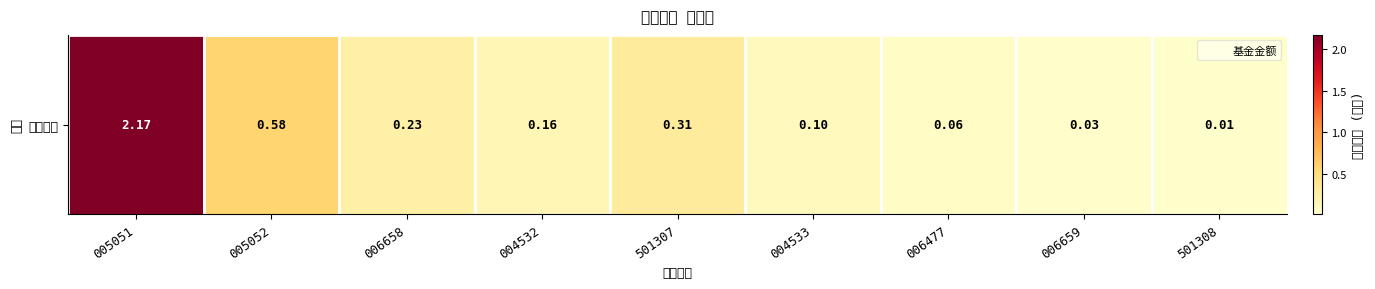

Is it true that the value at 006477 is 0.1?

True